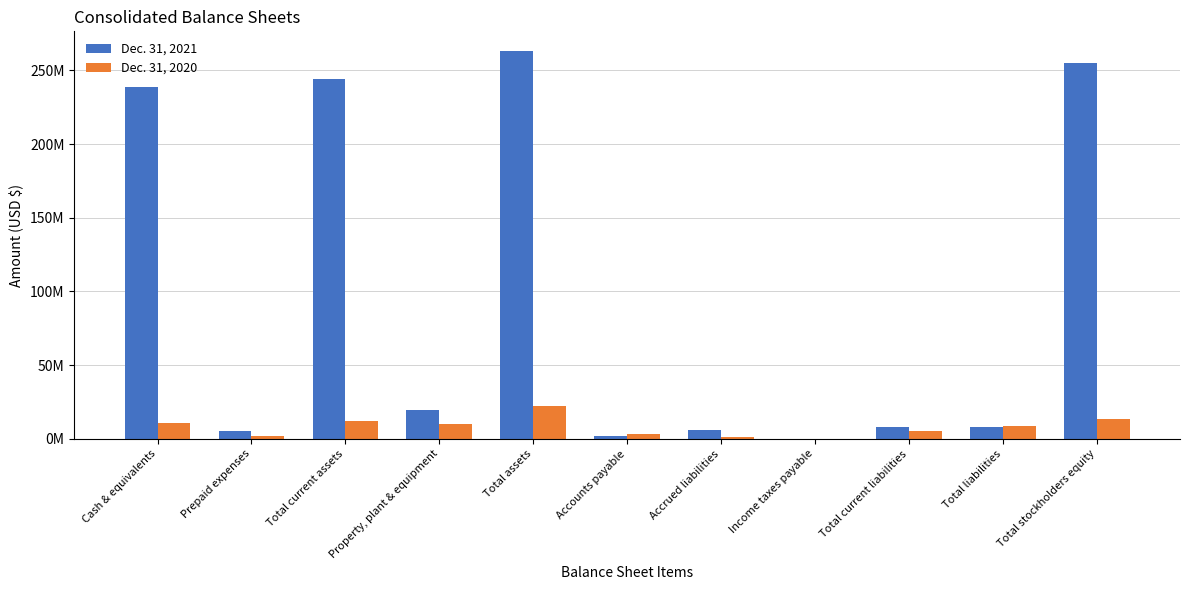

What is the difference between the highest and lowest values at Total liabilities?

668661